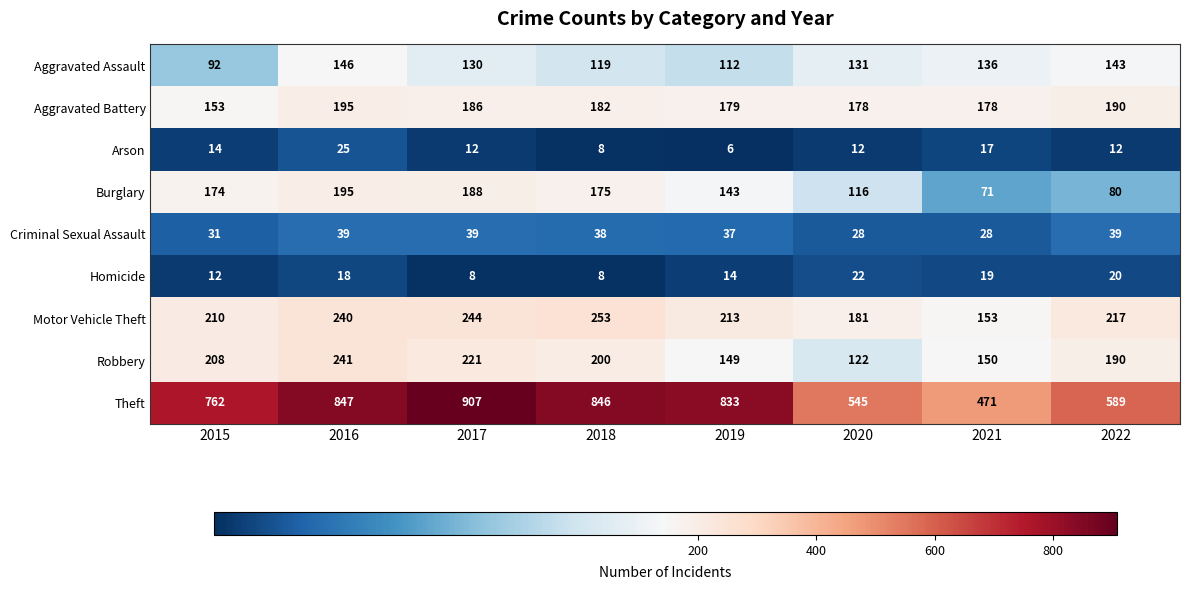

Which series has the largest range (max minus min)?

Theft